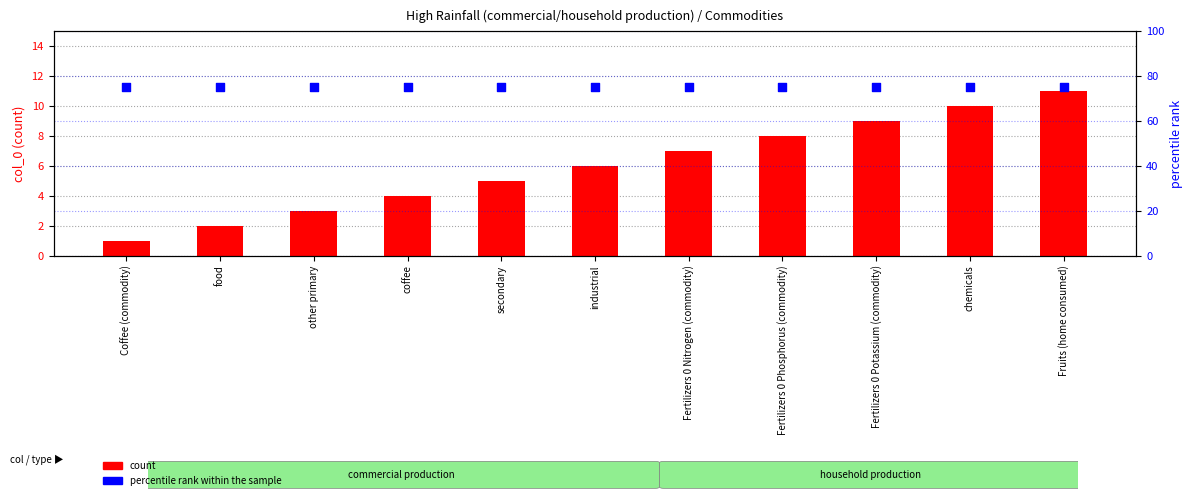

What is the total value across all series at food?

77